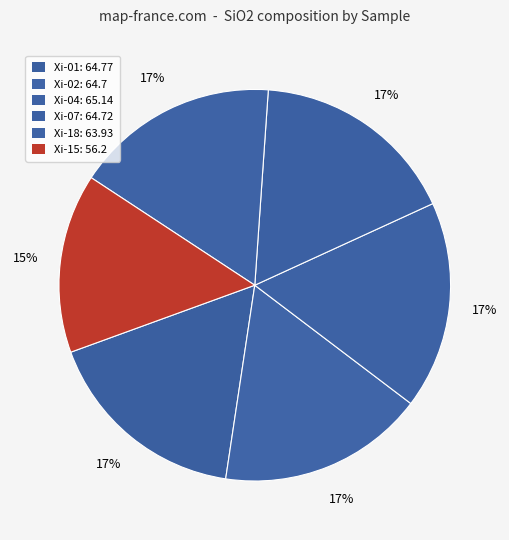

Count the number of slices in the pie.

6